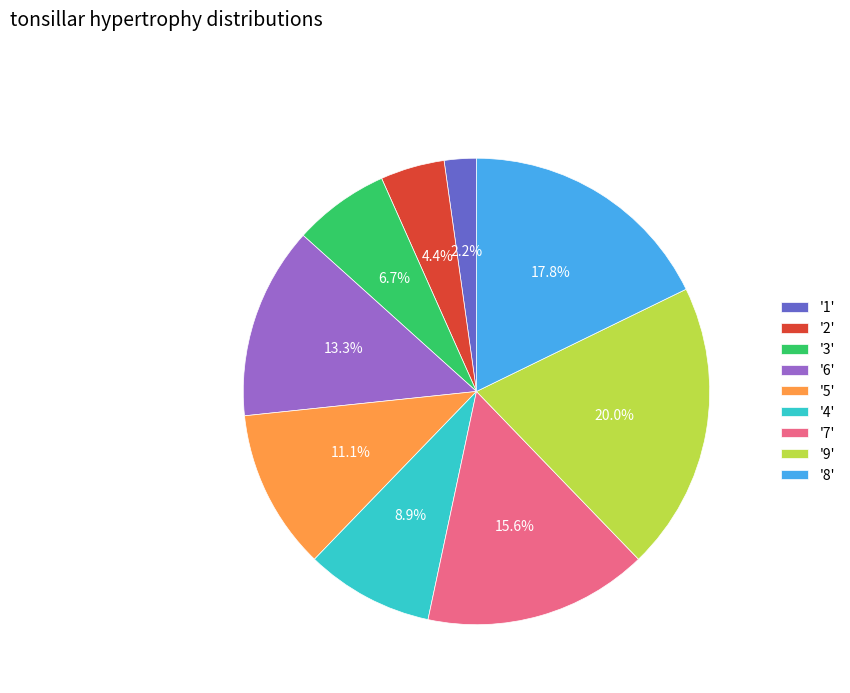

Which category has the biggest portion of the pie?

'9'